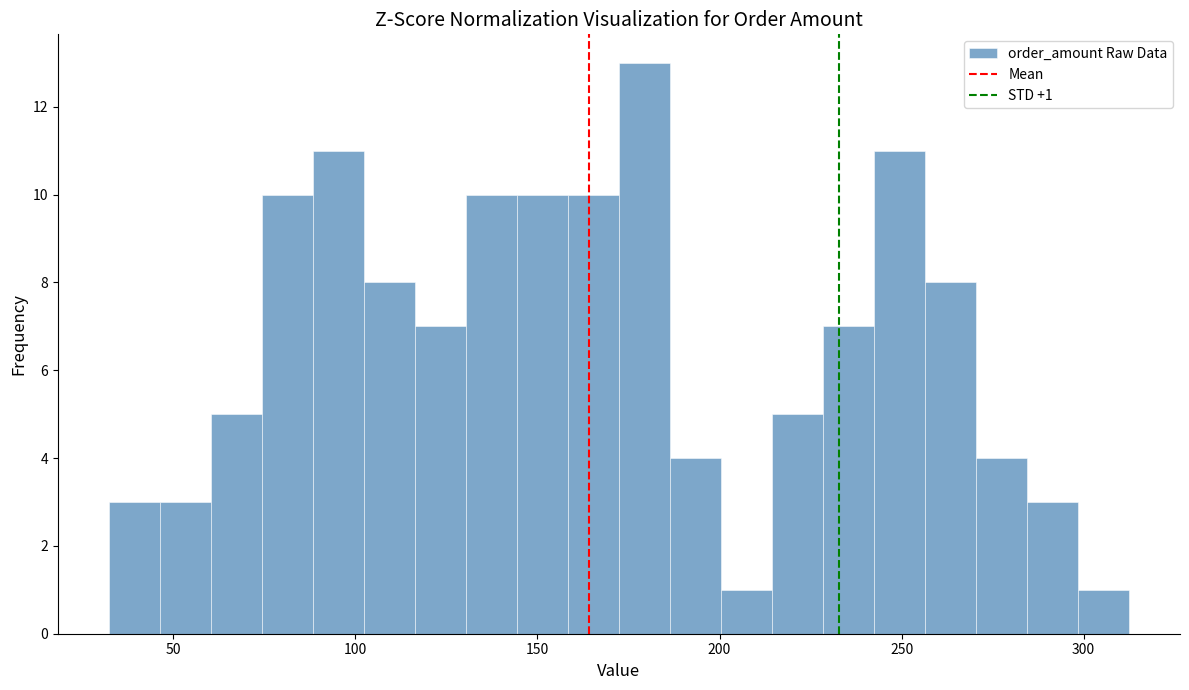

Around what value on the x-axis is the tallest bar? Give the approximate position of its centre, as read against the axis.

180